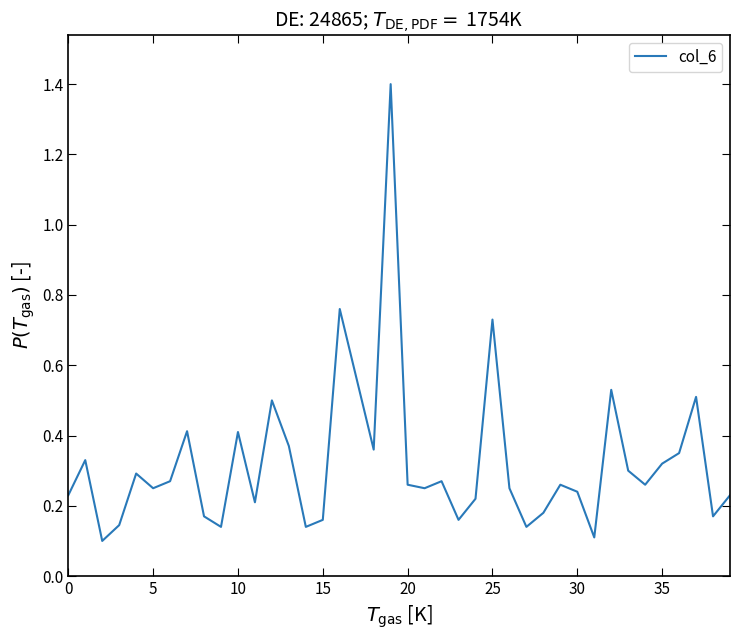

True or false: there are more than 2 points higher than both neighbors.

True